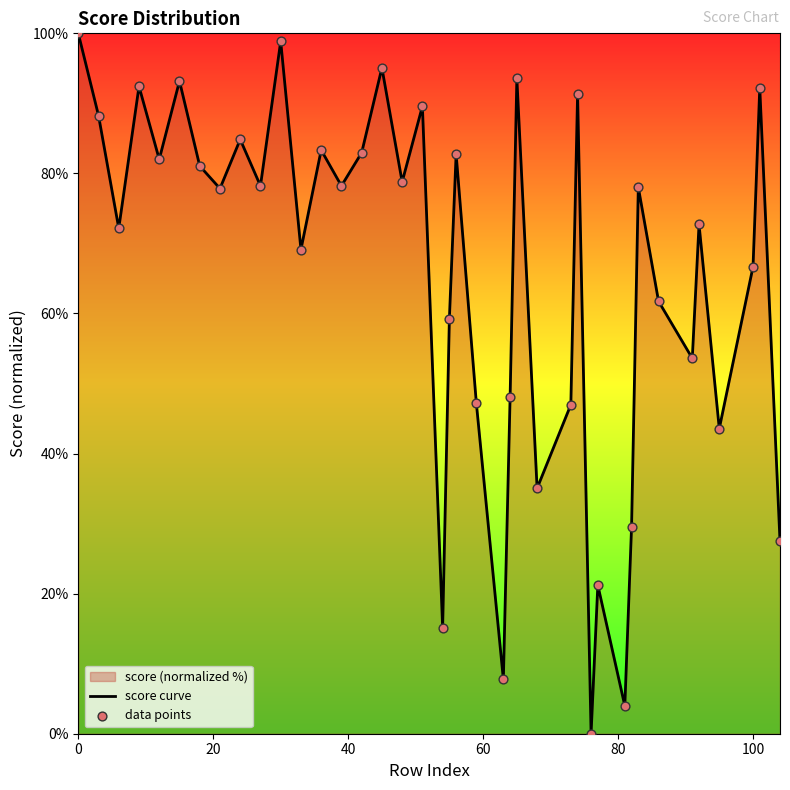

What is the difference between the maximum and minimum values?

100.0